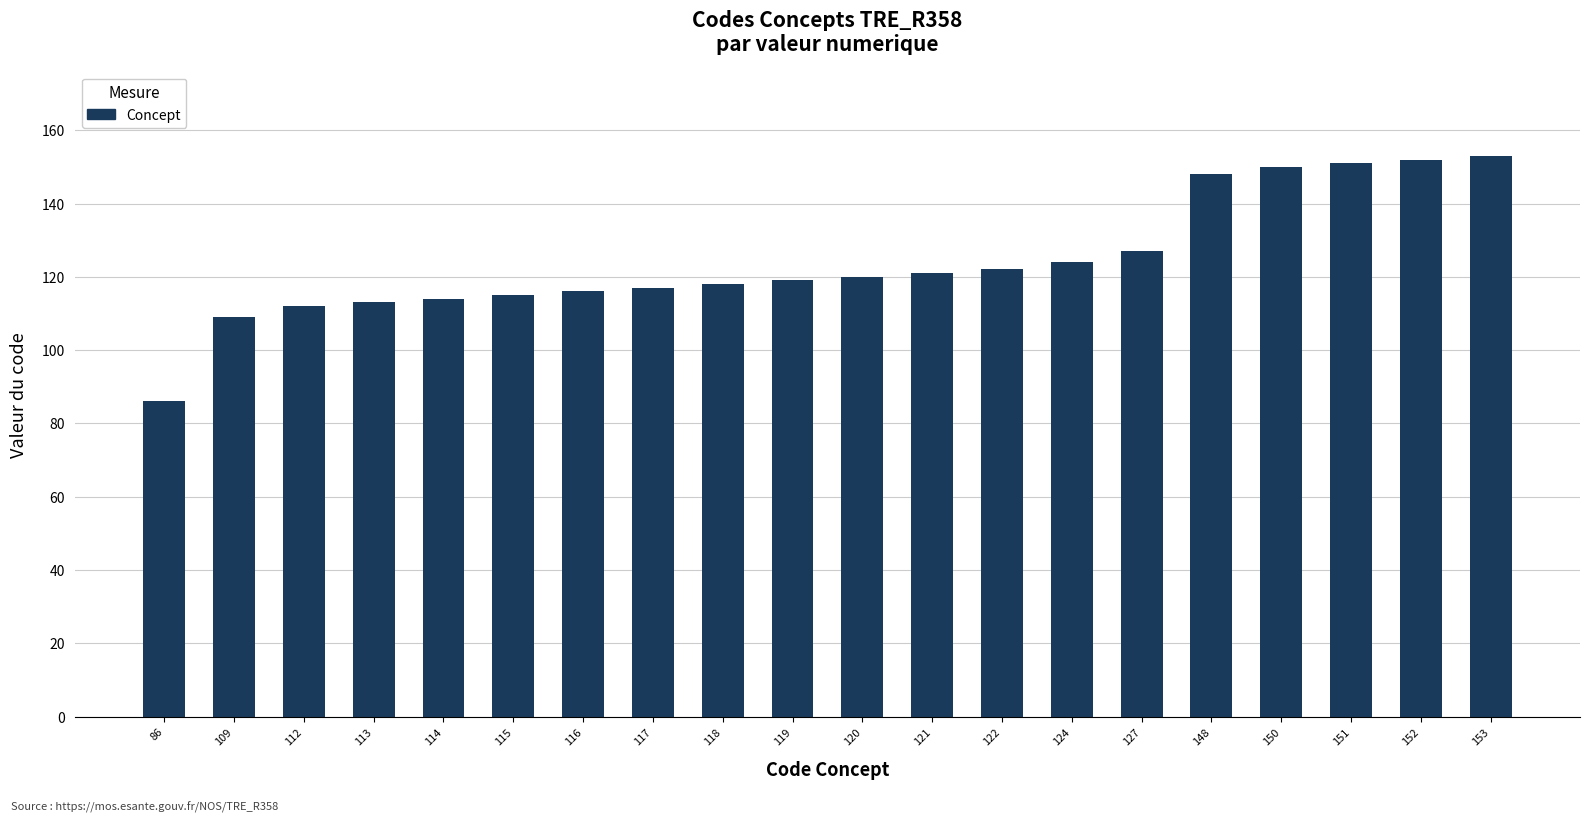

What is the sum of the values at 117 and 114?

231